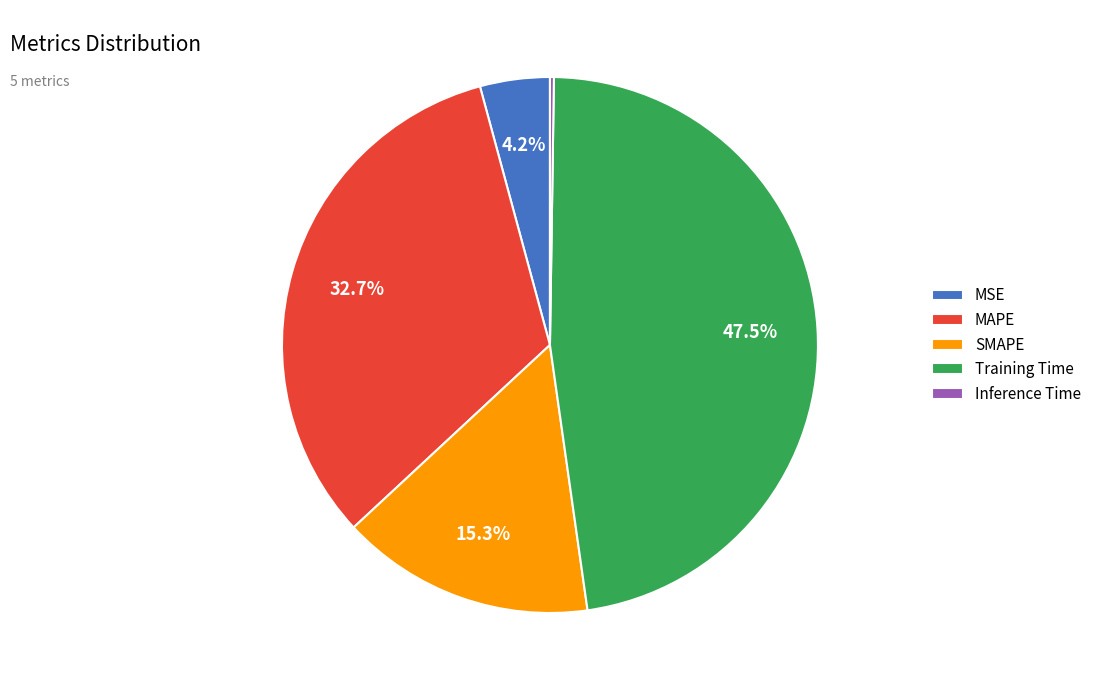

To the nearest percent, what is the combined percentage of SMAPE and MAPE?

48%